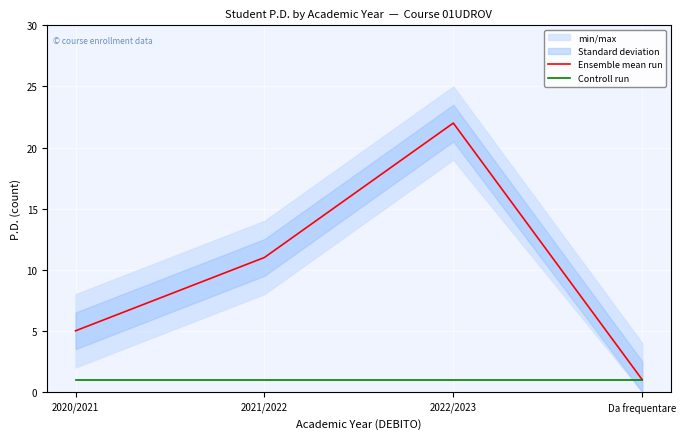

Is the value of Ensemble mean run at Da frequentare greater than the value of Controll run at Da frequentare?

No